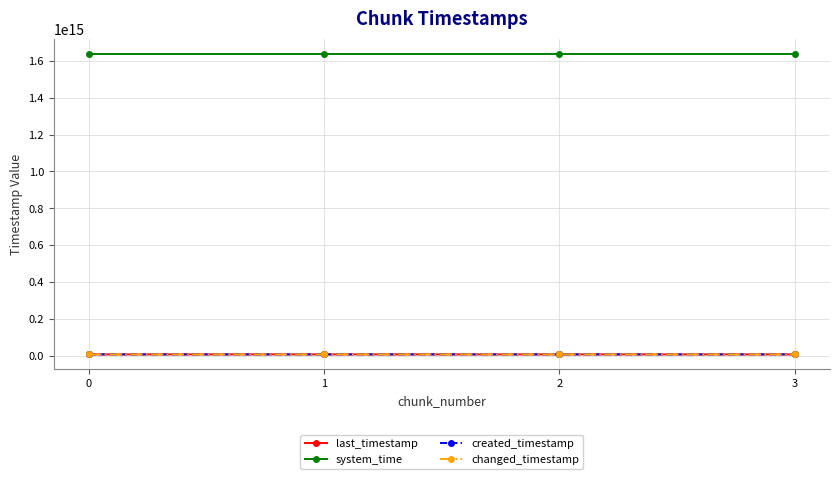

Is it true that created_timestamp equals 7541340663144 at 2?

True